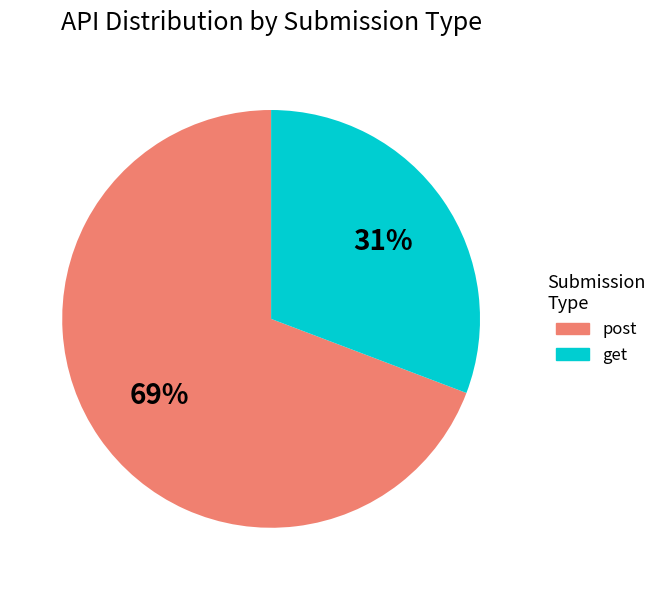

Does any single category account for the majority?

Yes